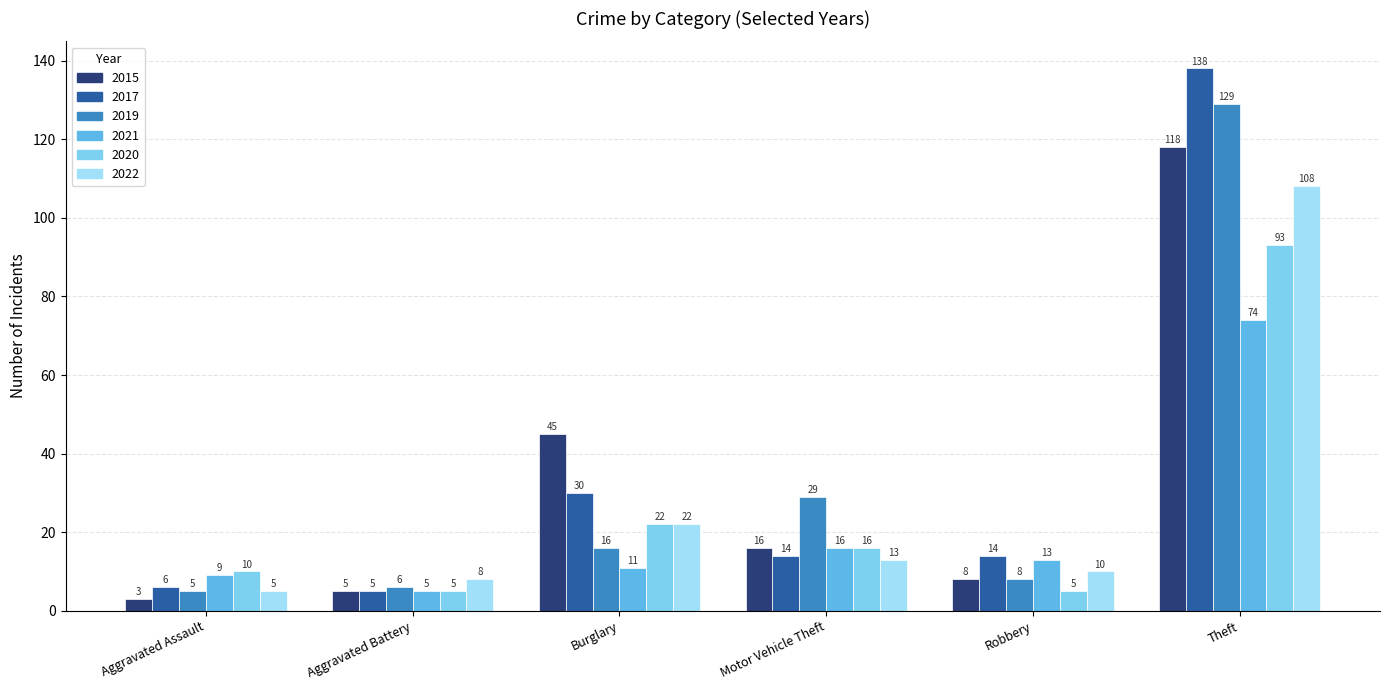

What is the label of the 5th bar from the left?

Robbery